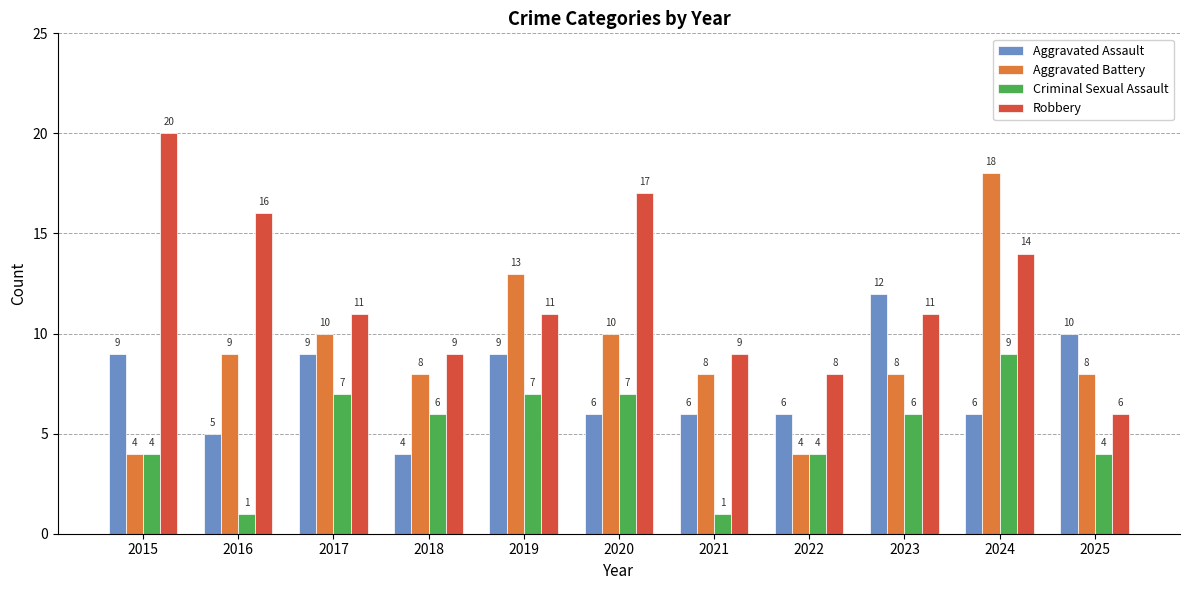

Reading left to right, extract all data points from this chart.

Aggravated Assault: 9	5	9	4	9	6	6	6	12	6	10
Aggravated Battery: 4	9	10	8	13	10	8	4	8	18	8
Criminal Sexual Assault: 4	1	7	6	7	7	1	4	6	9	4
Robbery: 20	16	11	9	11	17	9	8	11	14	6